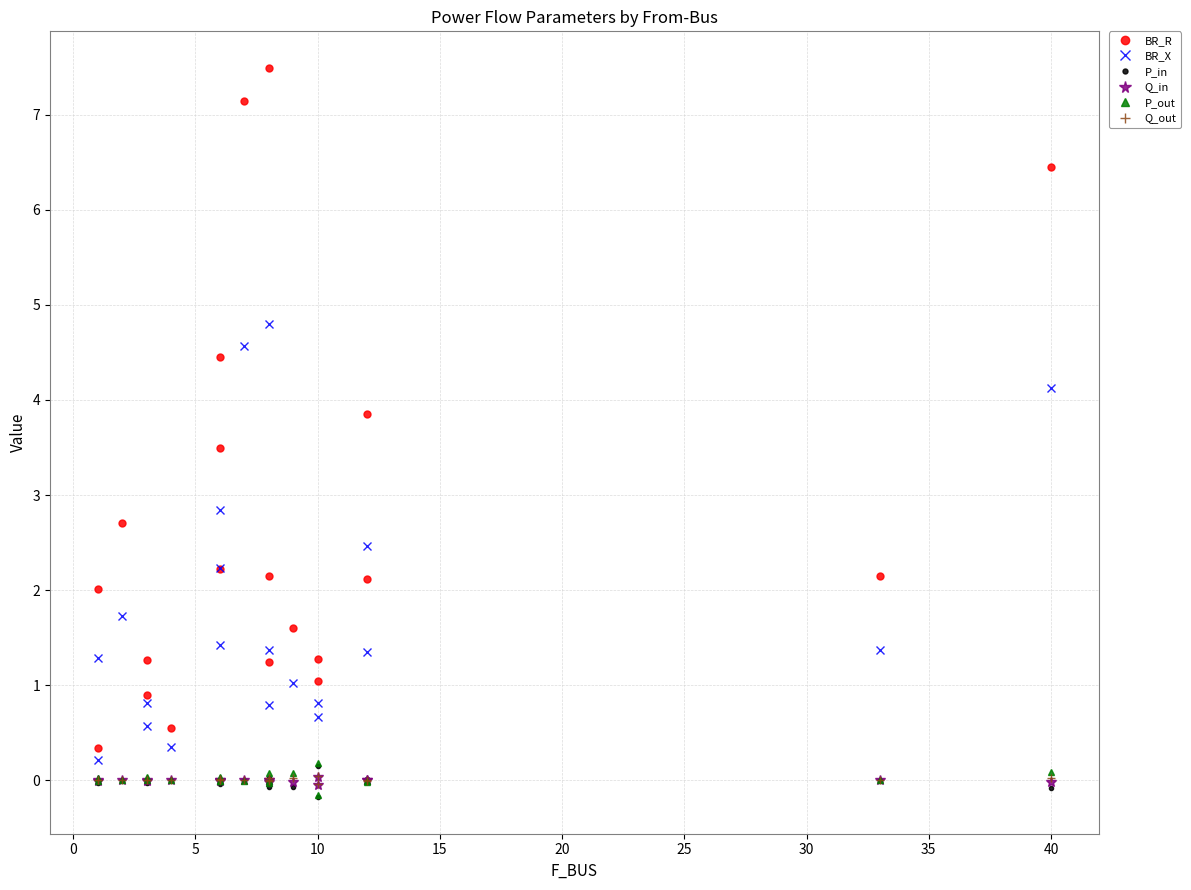

Does the chart have visible grid lines?

Yes